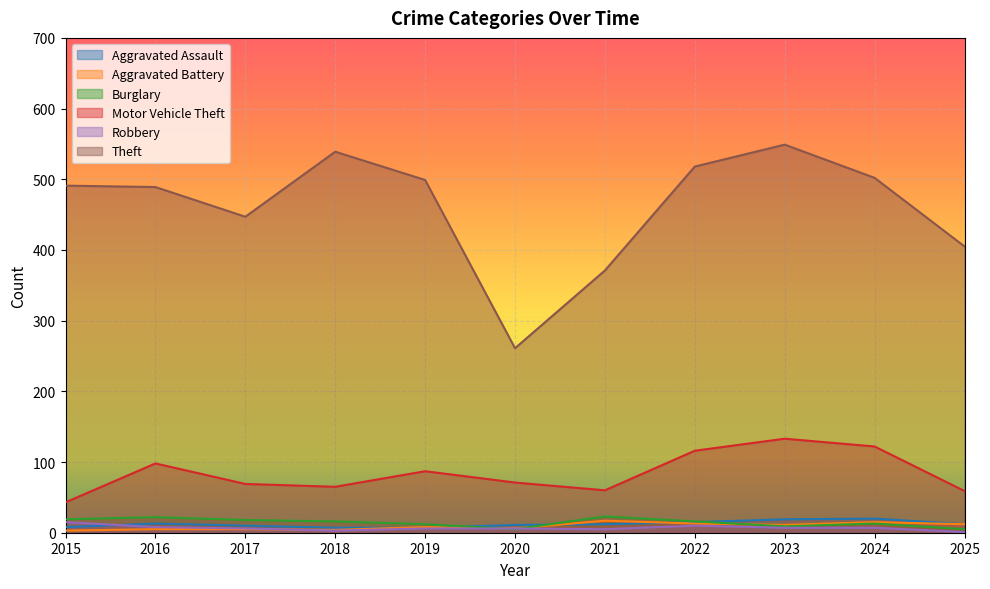

How many lines are shown in the chart?

6